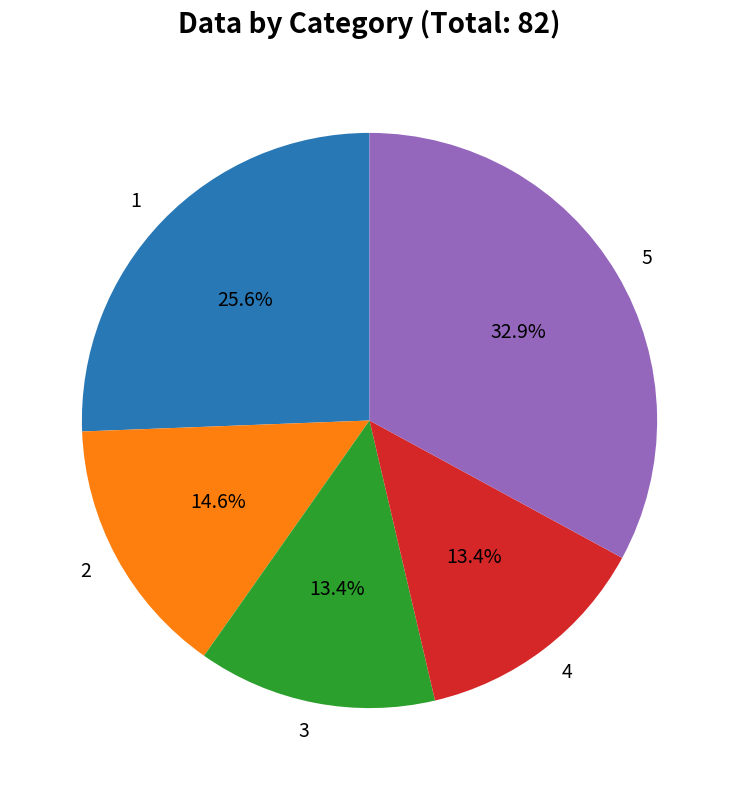

True or false: 4 accounts for 13% of the total.

True